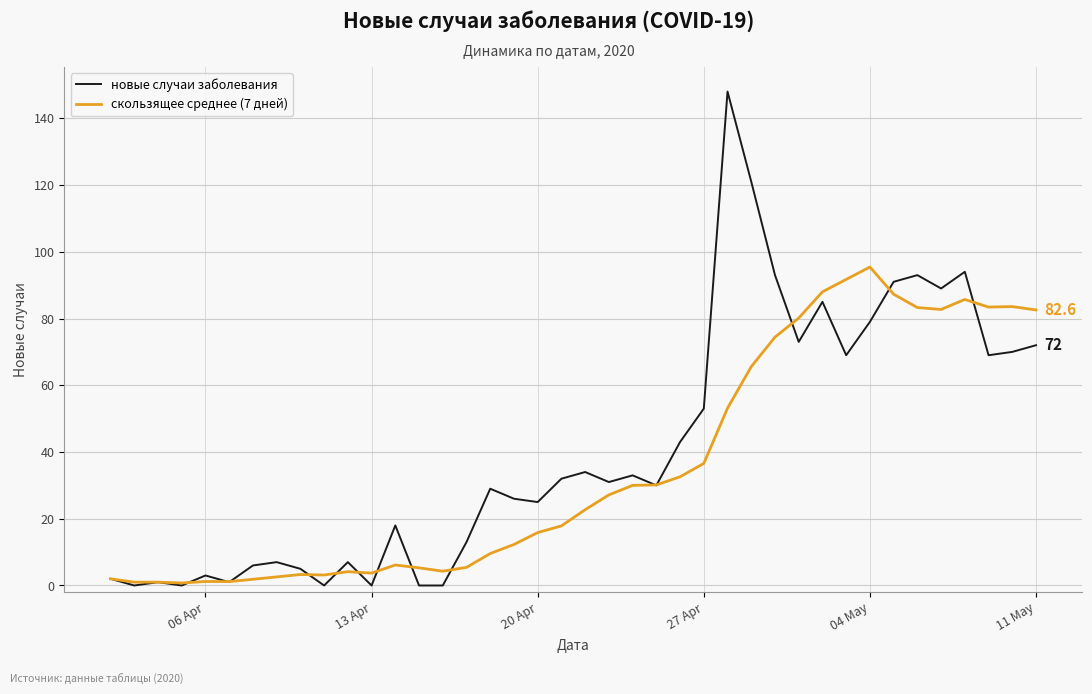

Does the chart display data point markers on the line(s)?

No